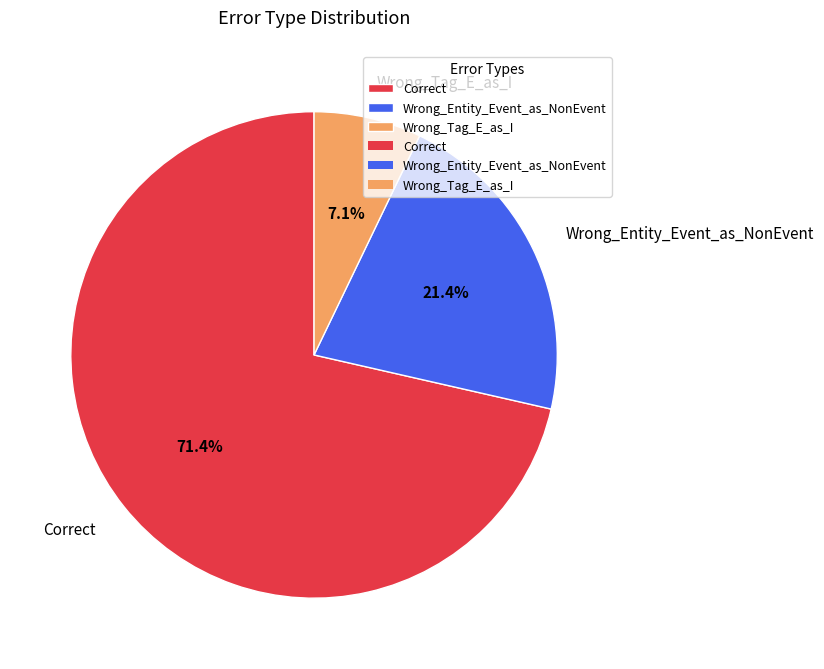

Is Wrong_Entity_Event_as_NonEvent the majority of the pie?

No